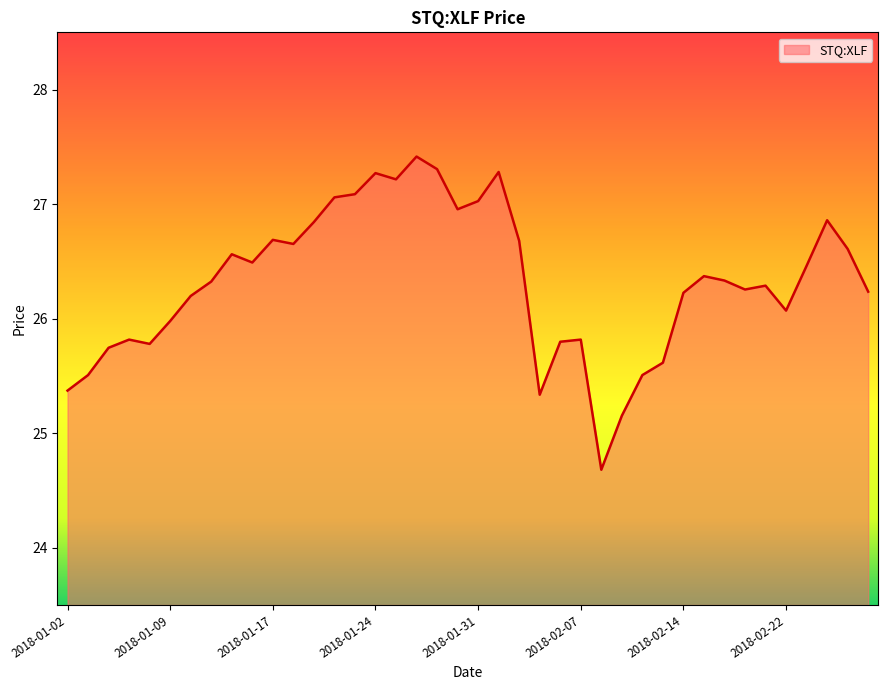

Does the chart display data point markers on the line(s)?

No